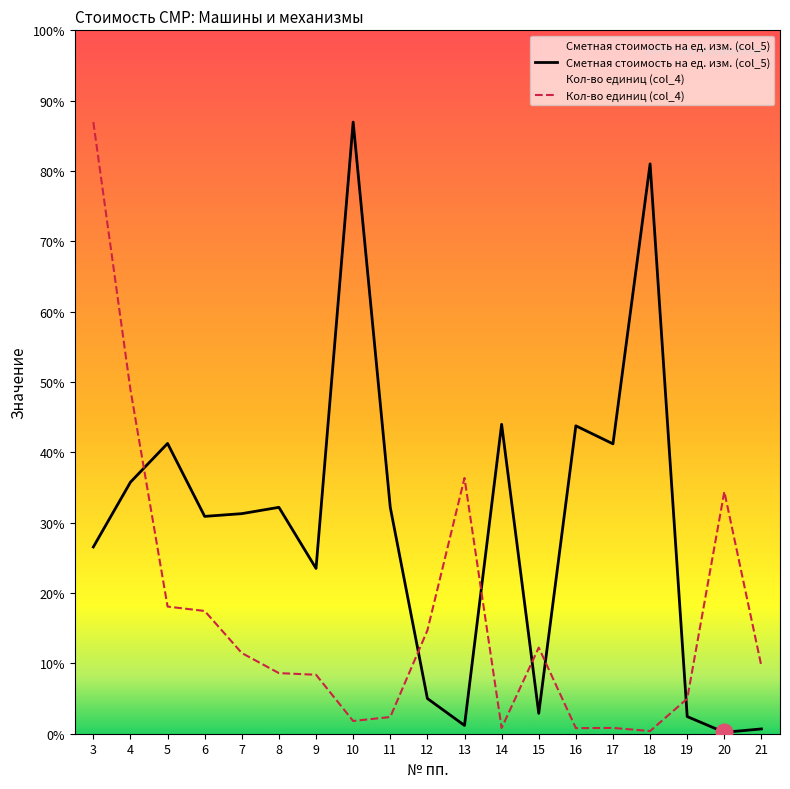

Where does the Кол-во единиц (col_4) series first go above 26?

3